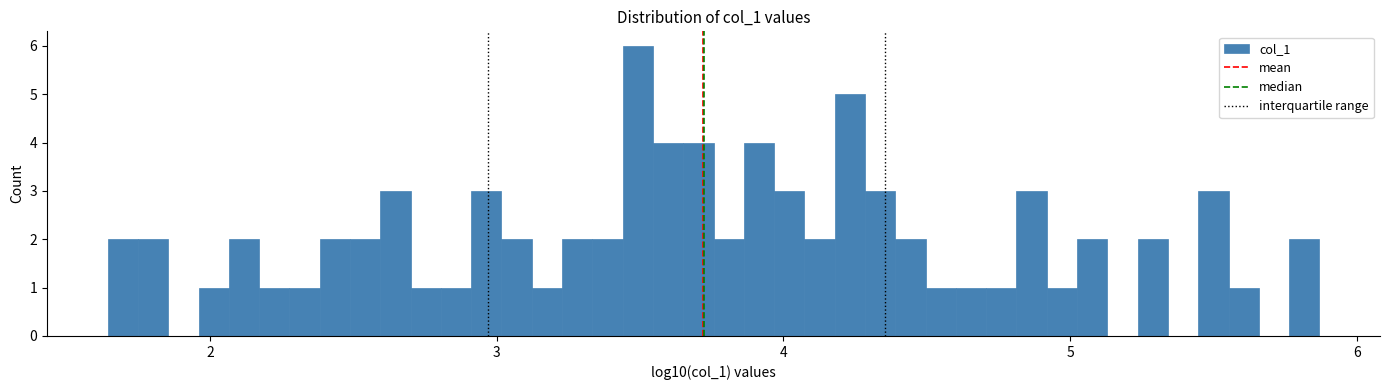

Around what value on the x-axis is the tallest bar? Give the approximate position of its centre, as read against the axis.

3.5